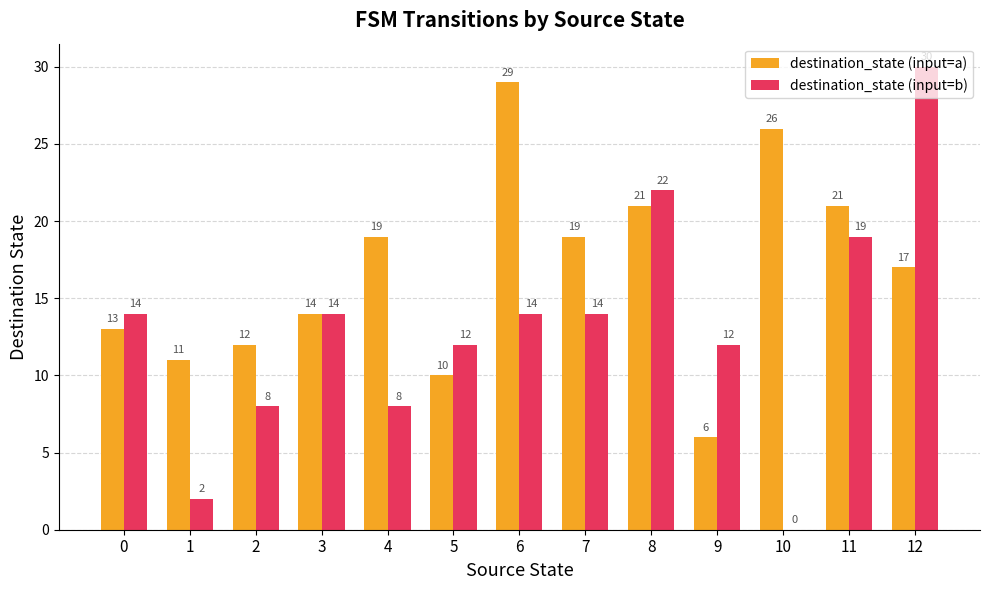

At which label is destination_state (input=a) closest to 17?

12